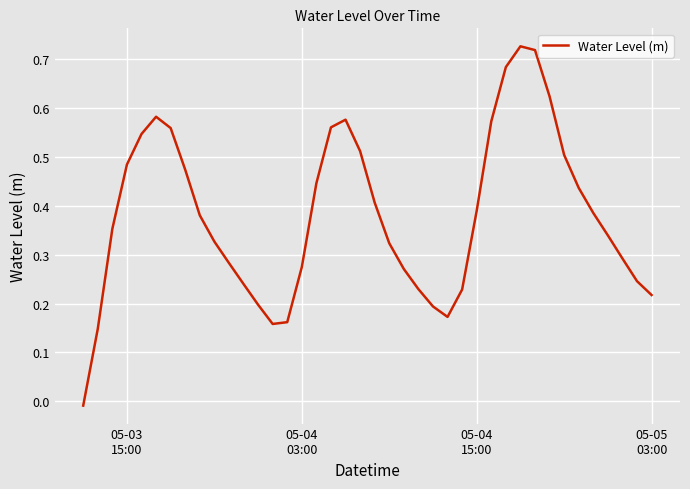

What is the sum of all values?

15.2